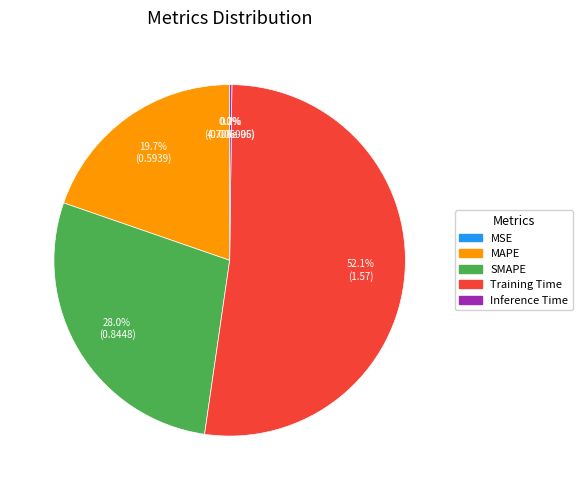

Is there a majority slice in this chart?

Yes